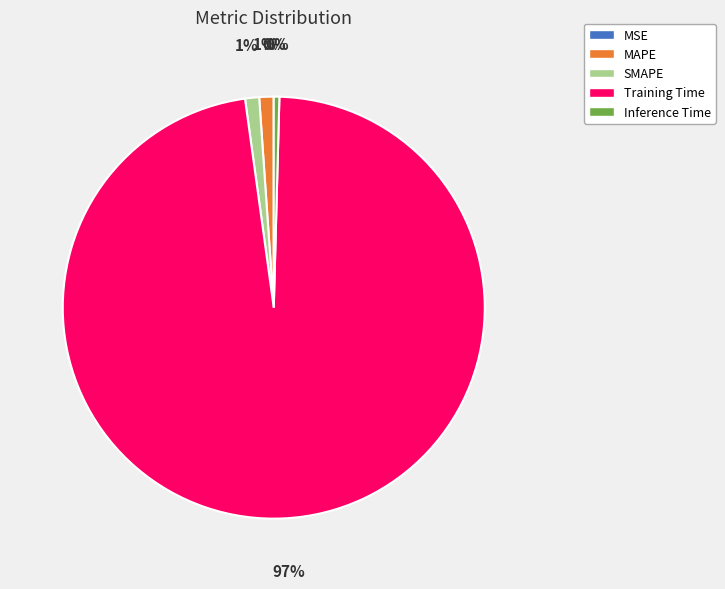

Is it true that SMAPE is 10% of the pie?

False